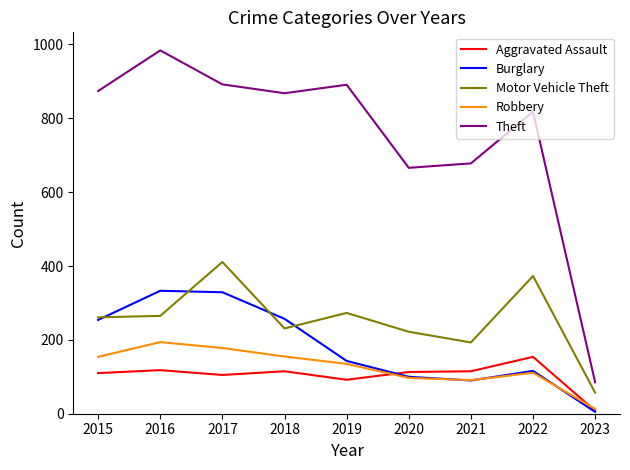

True or false: Theft has more than 2 points higher than both neighbors.

True